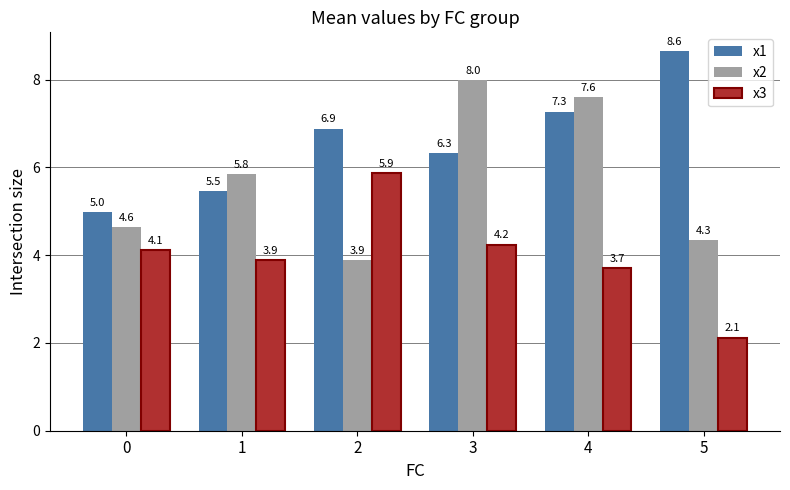

Rank the series at 3 from lowest to highest value.

x3, x1, x2